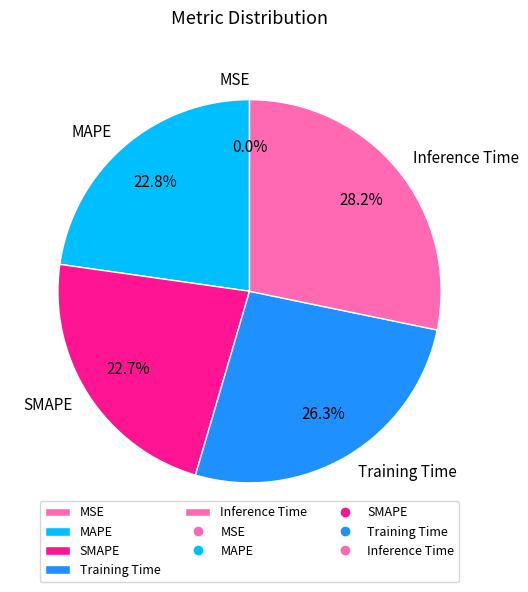

What is the largest slice in the pie chart?

Inference Time